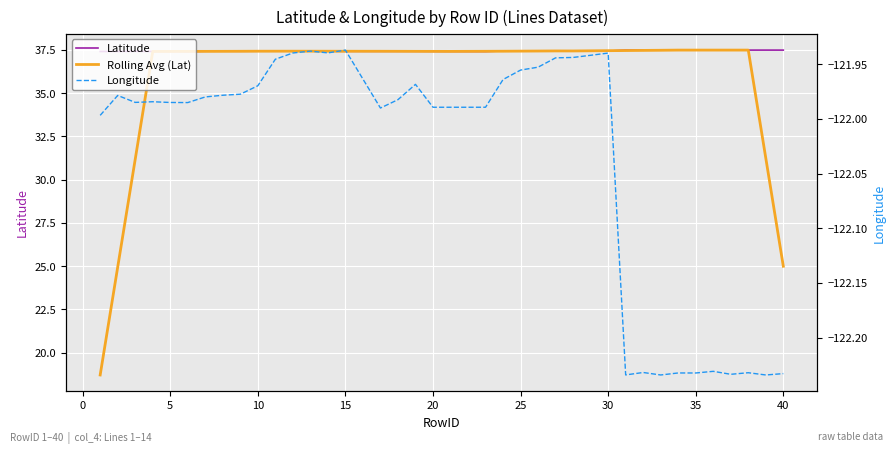

What is the value of the Rolling Avg (Lat) point at the 10th from the left?

37.4